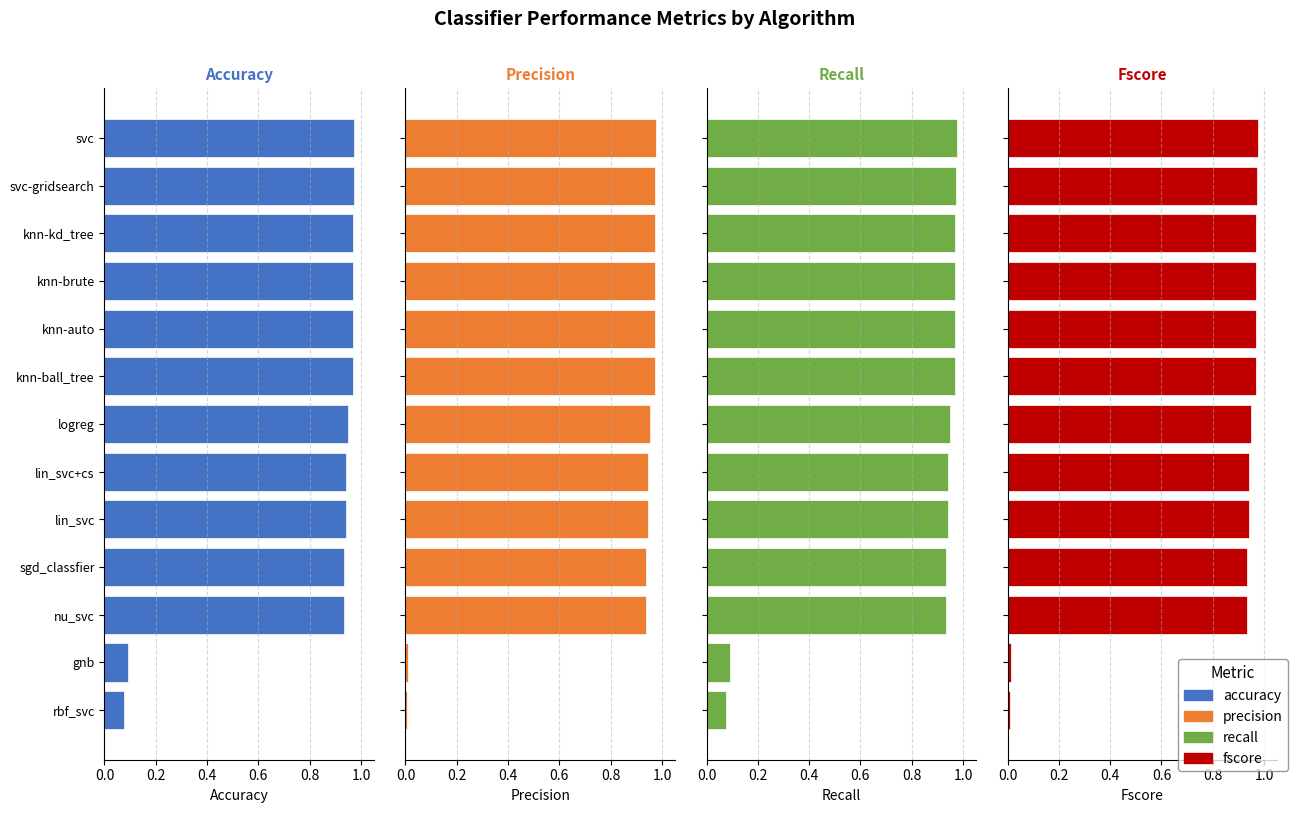

The value of accuracy at knn-auto is 1.0. True or false?

True